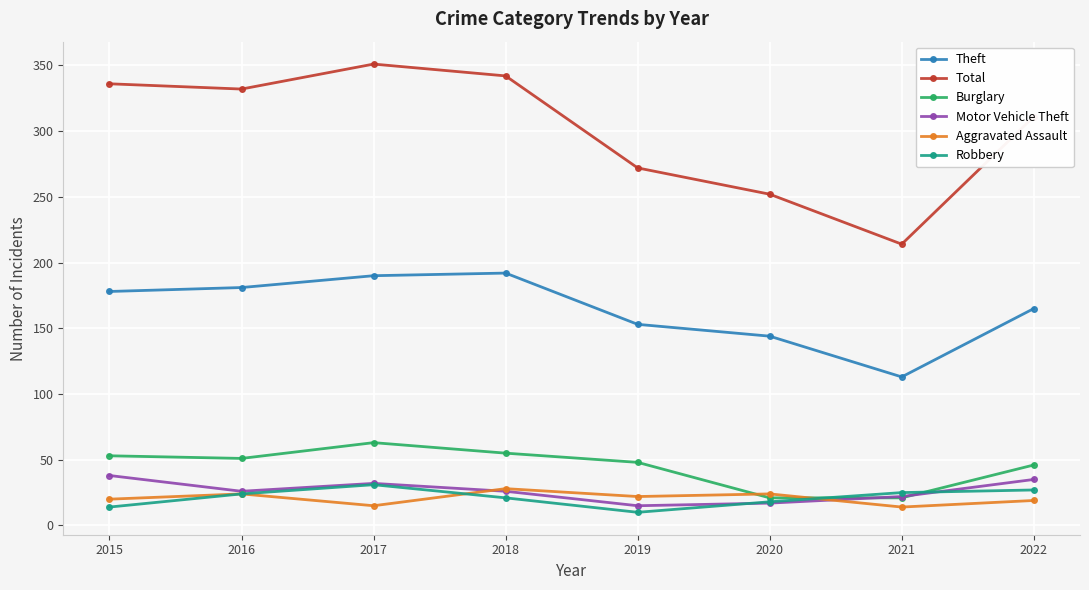

Where is the first local minimum for Total?

2016